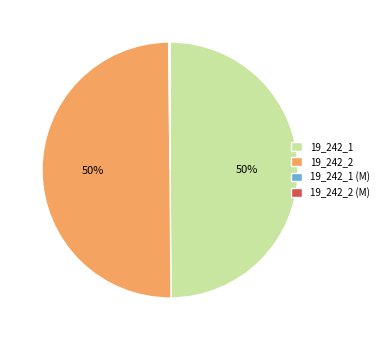

Is it true that 19_242_2 is 37% of the pie?

False